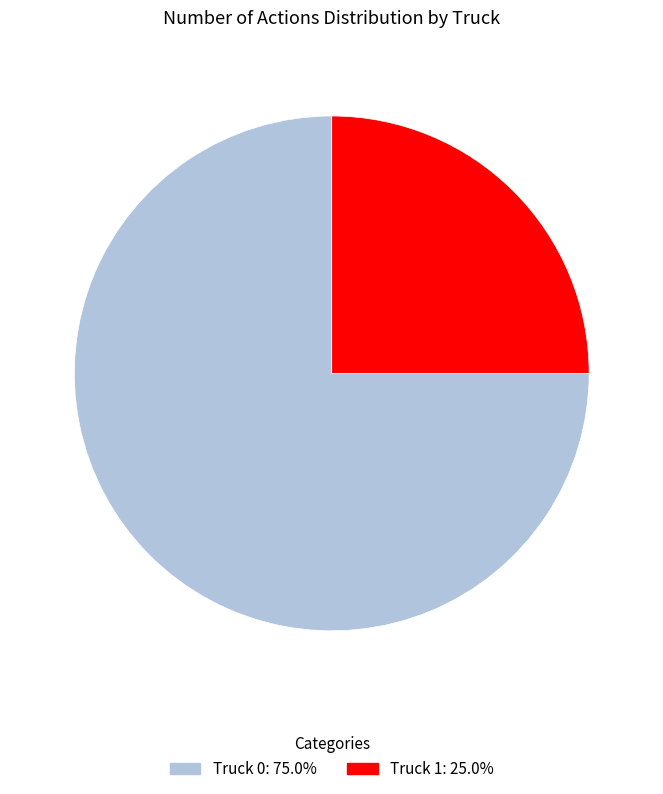

What is the majority slice?

Truck 0